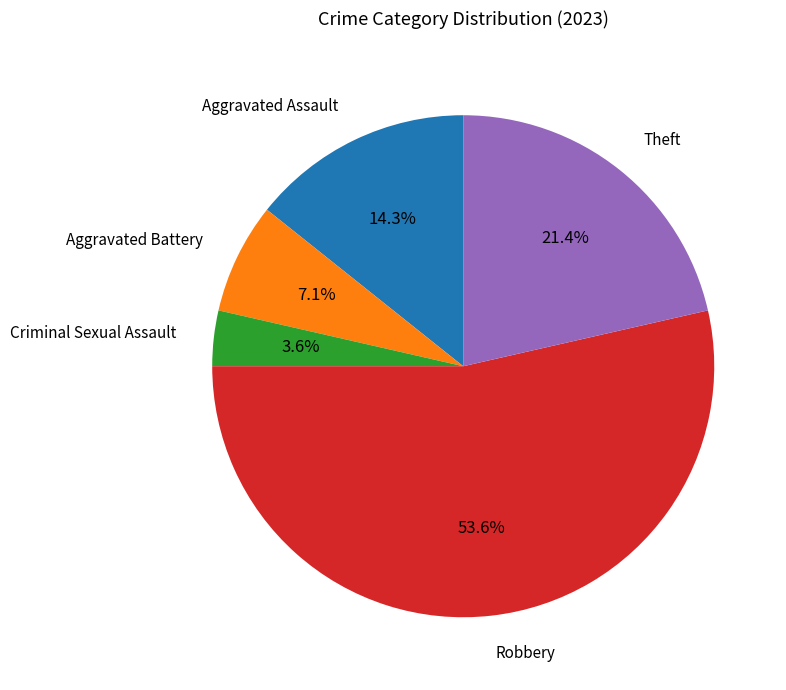

Does Aggravated Assault account for over 50% of the chart?

No